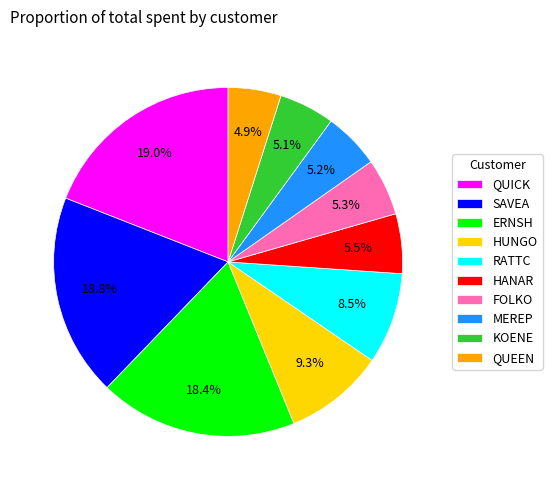

How much of the chart is everything except HUNGO?

90.7%